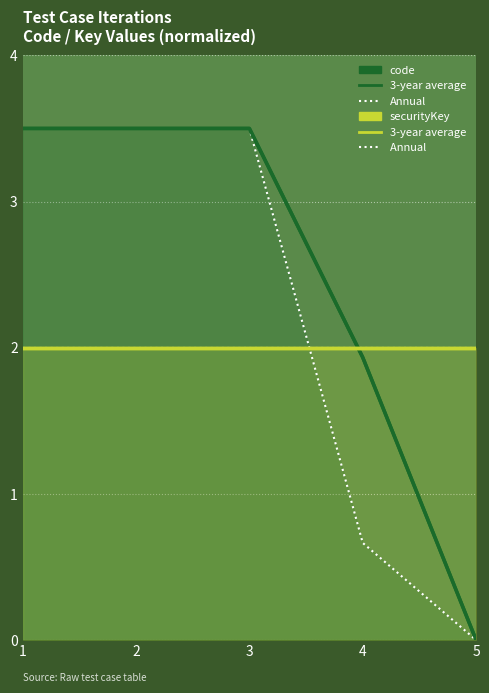

At which label is code 3-year average closest to 1?

4